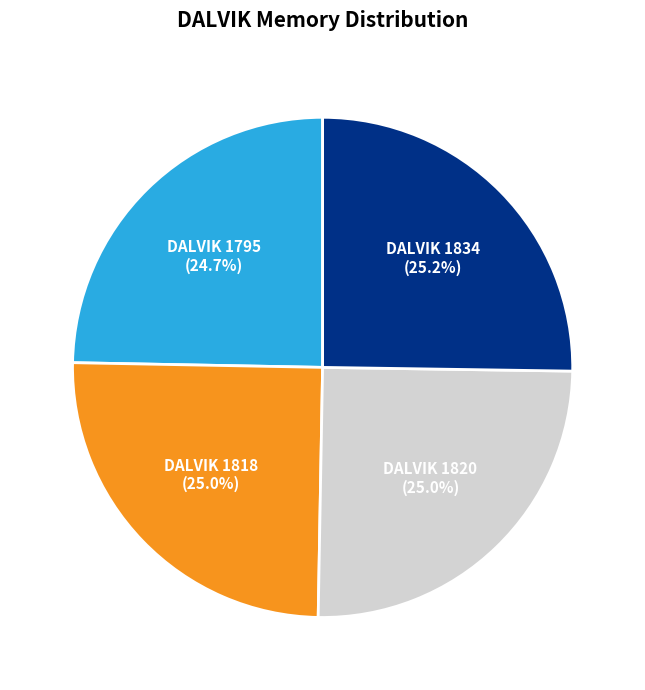

What is the ratio of the value at DALVIK 1820 to the value at DALVIK 1795?

1.0